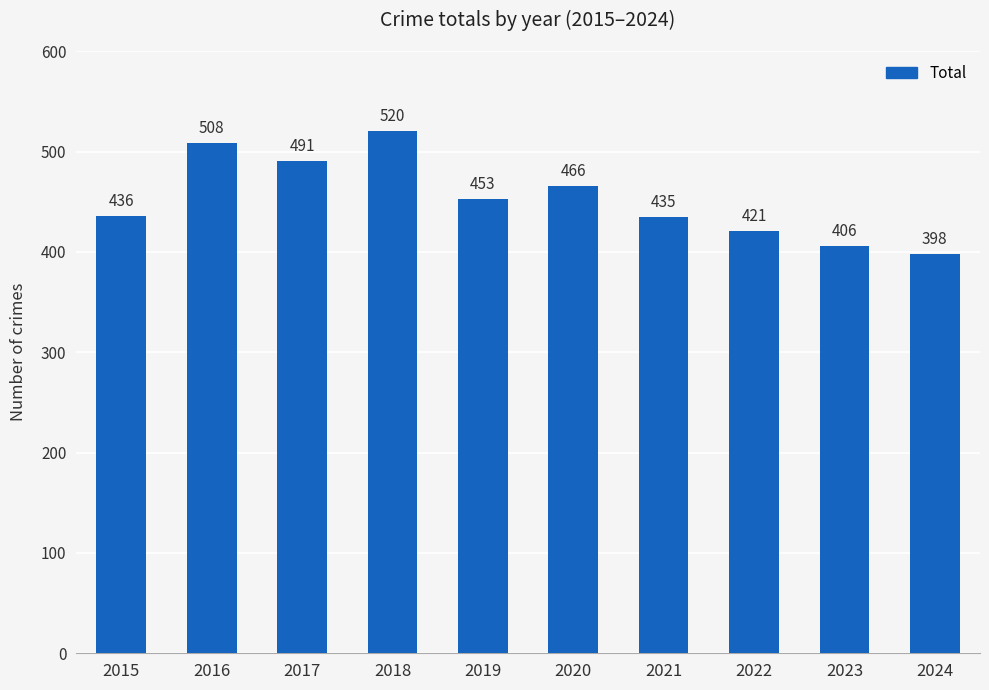

Which label corresponds to the smallest value in the chart?

2024